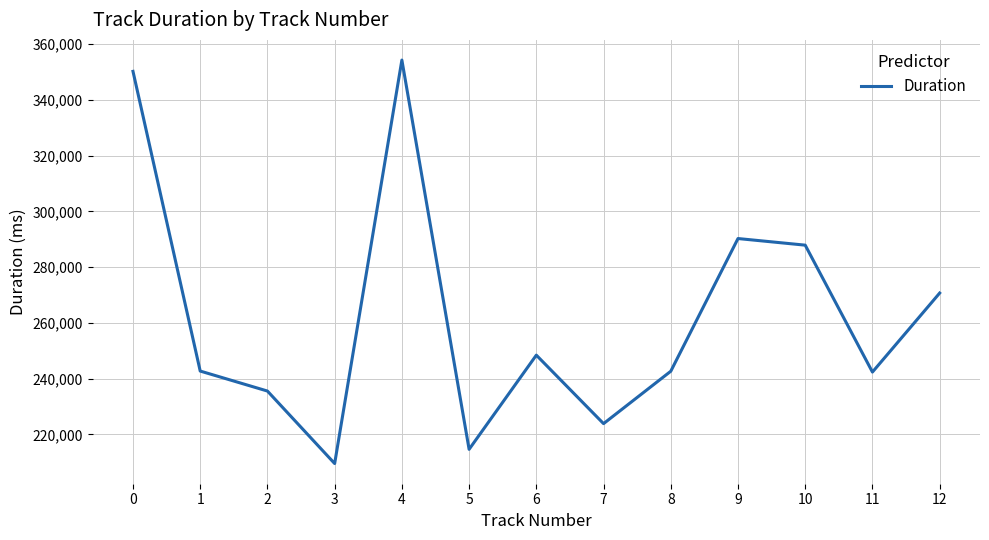

What is the change in value from 0 to 3?

-140720